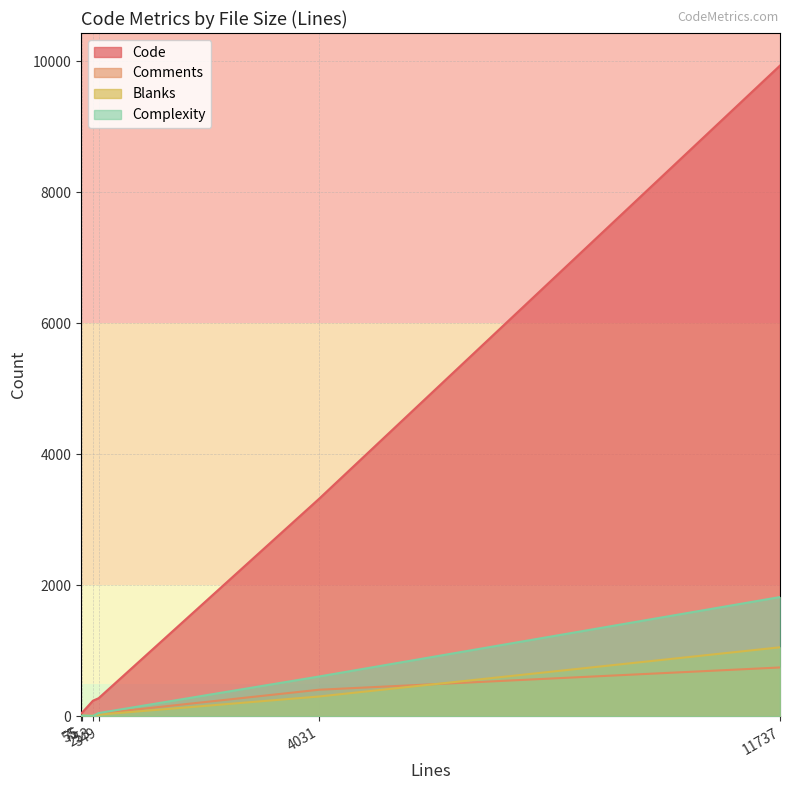

True or false: Comments and Code cross at least once.

False